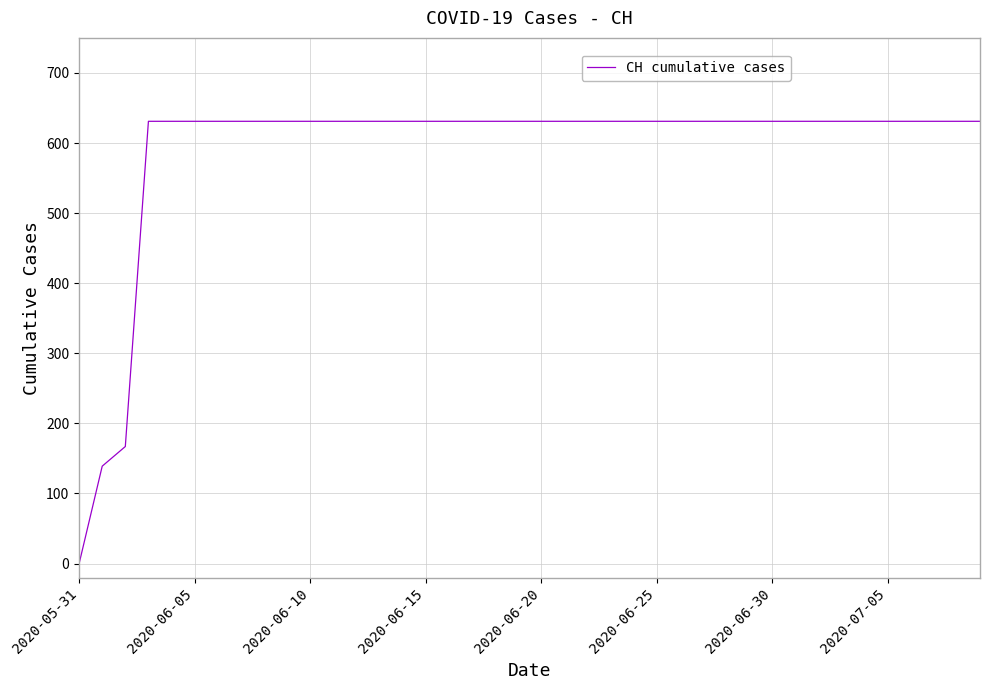

Reading left to right, what are all the values shown in this chart?

0	139	167	631	631	631	631	631	631	631	631	631	631	631	631	631	631	631	631	631	631	631	631	631	631	631	631	631	631	631	631	631	631	631	631	631	631	631	631	631